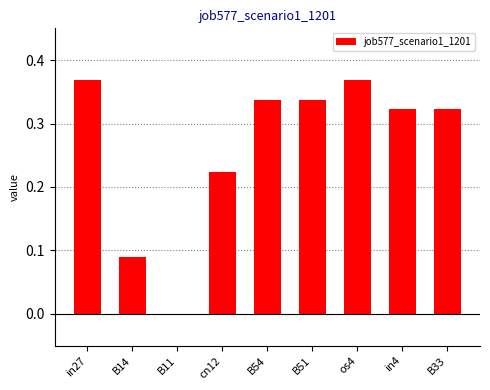

Is it true that the value at B51 is 0.1?

False